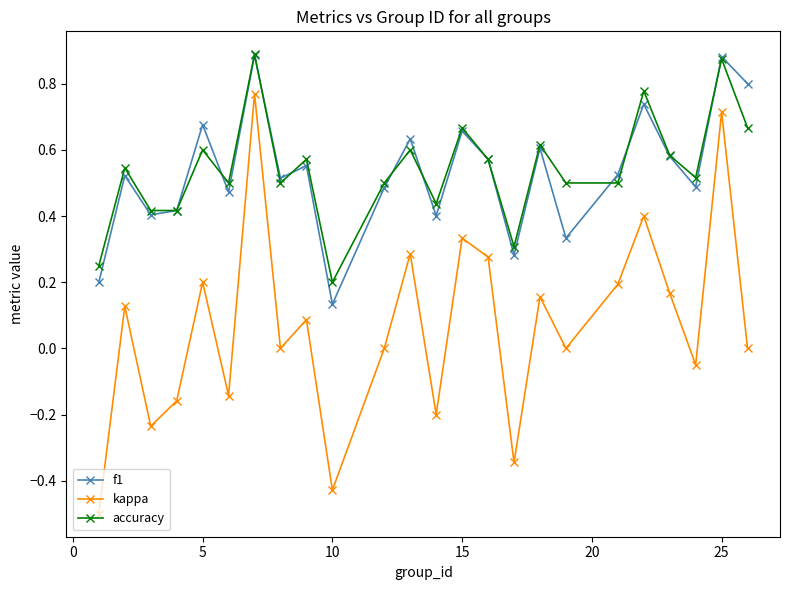

True or false: accuracy and kappa intersect in this chart.

False